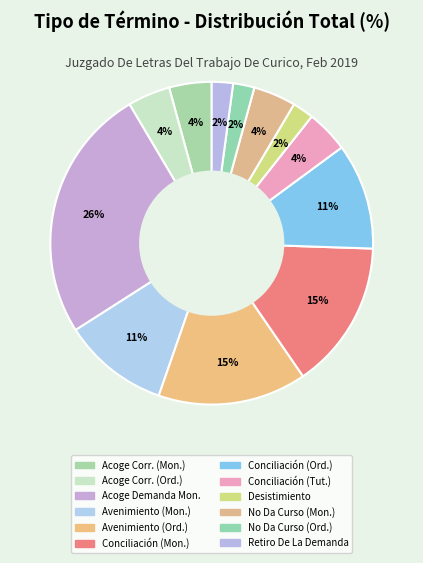

Count the number of slices in the pie.

12